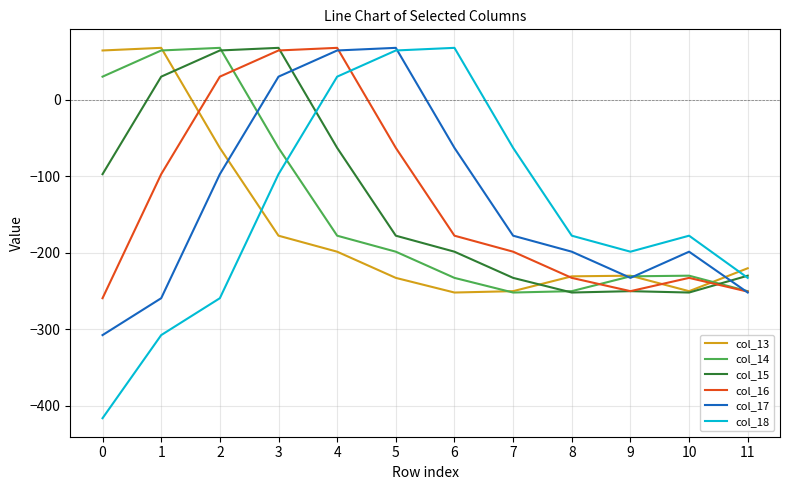

Which series changed the most between 2 and 8?

col_14